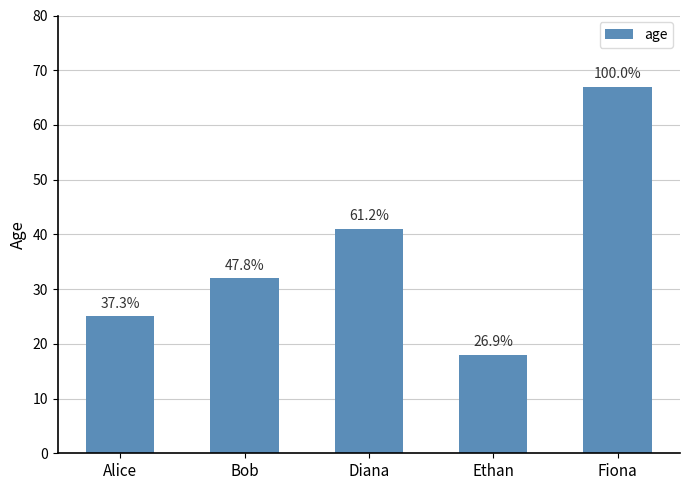

What is the greatest value displayed?

67